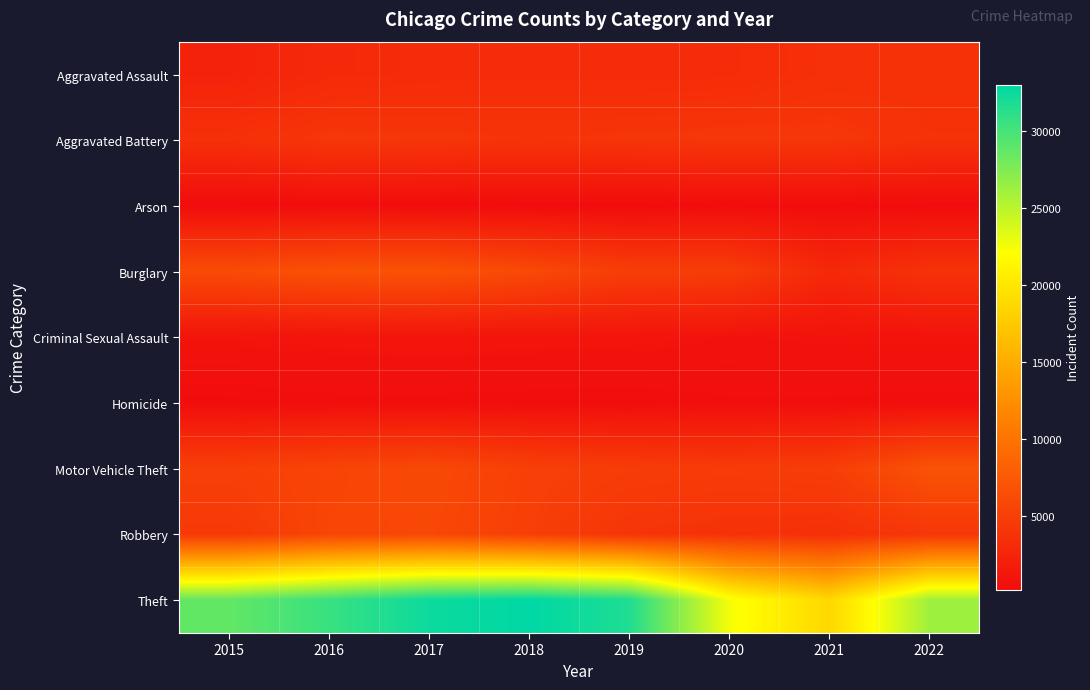

Count the number of categories in the chart.

8